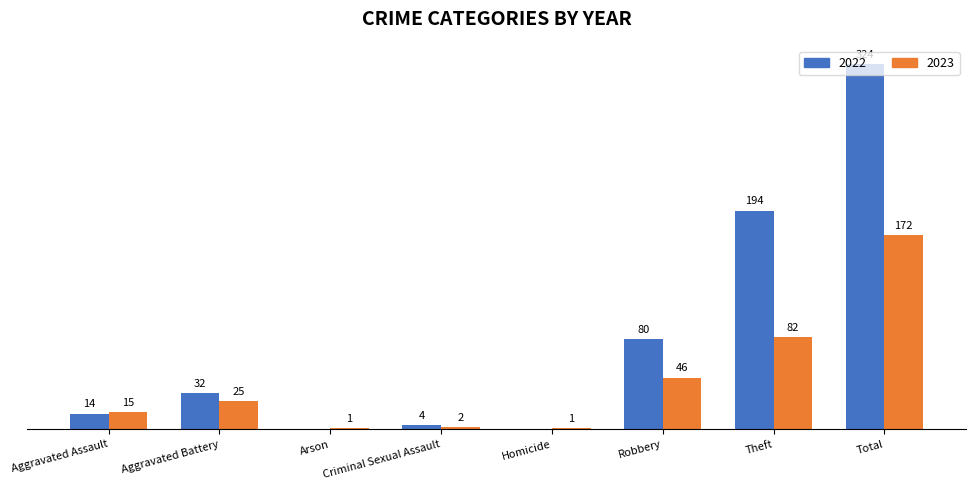

At which category does the chart reach its peak across all series?

Total